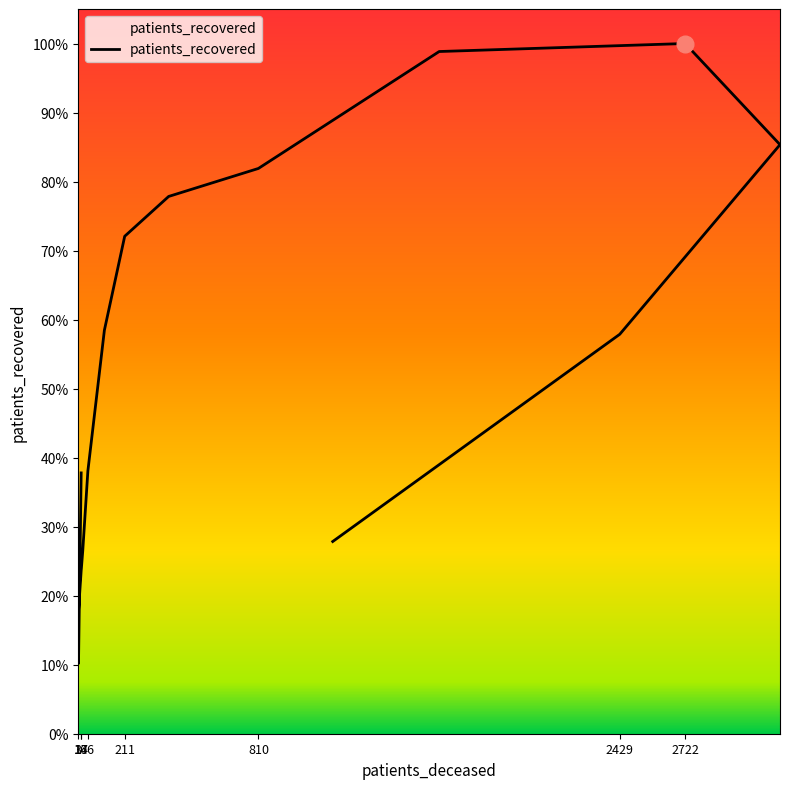

Count the number of categories in the chart.

16